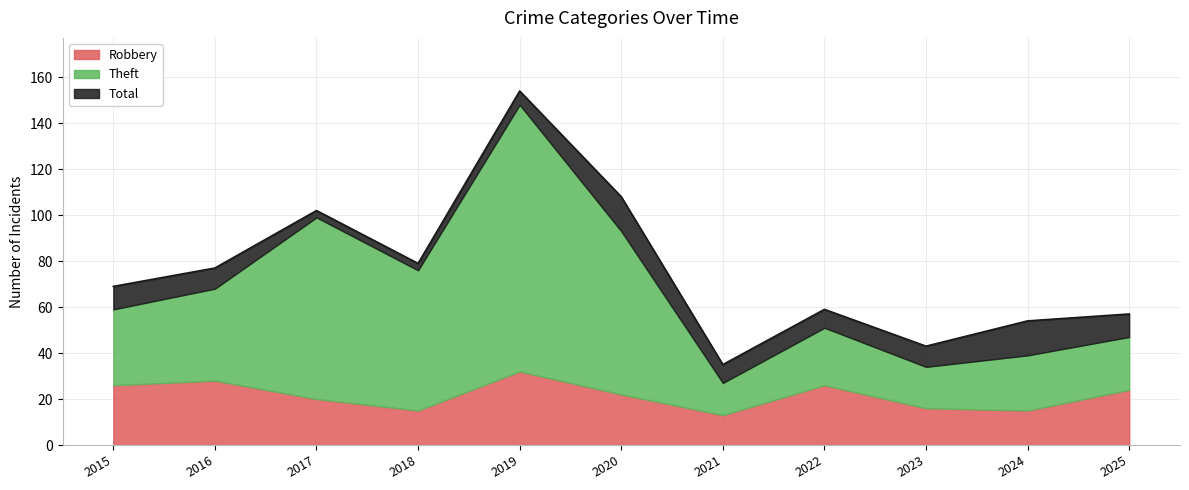

List the series in order of their overall mean, highest first.

Total, Theft, Robbery